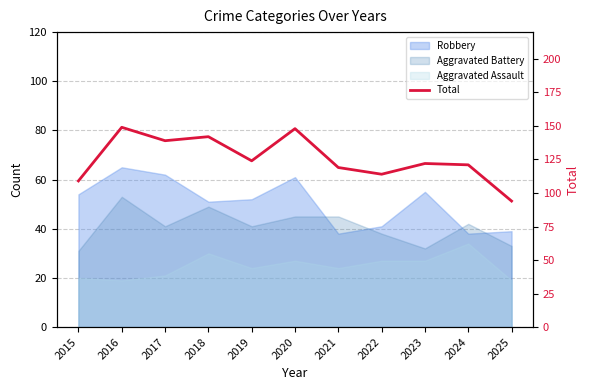

What is the greatest value displayed?

149